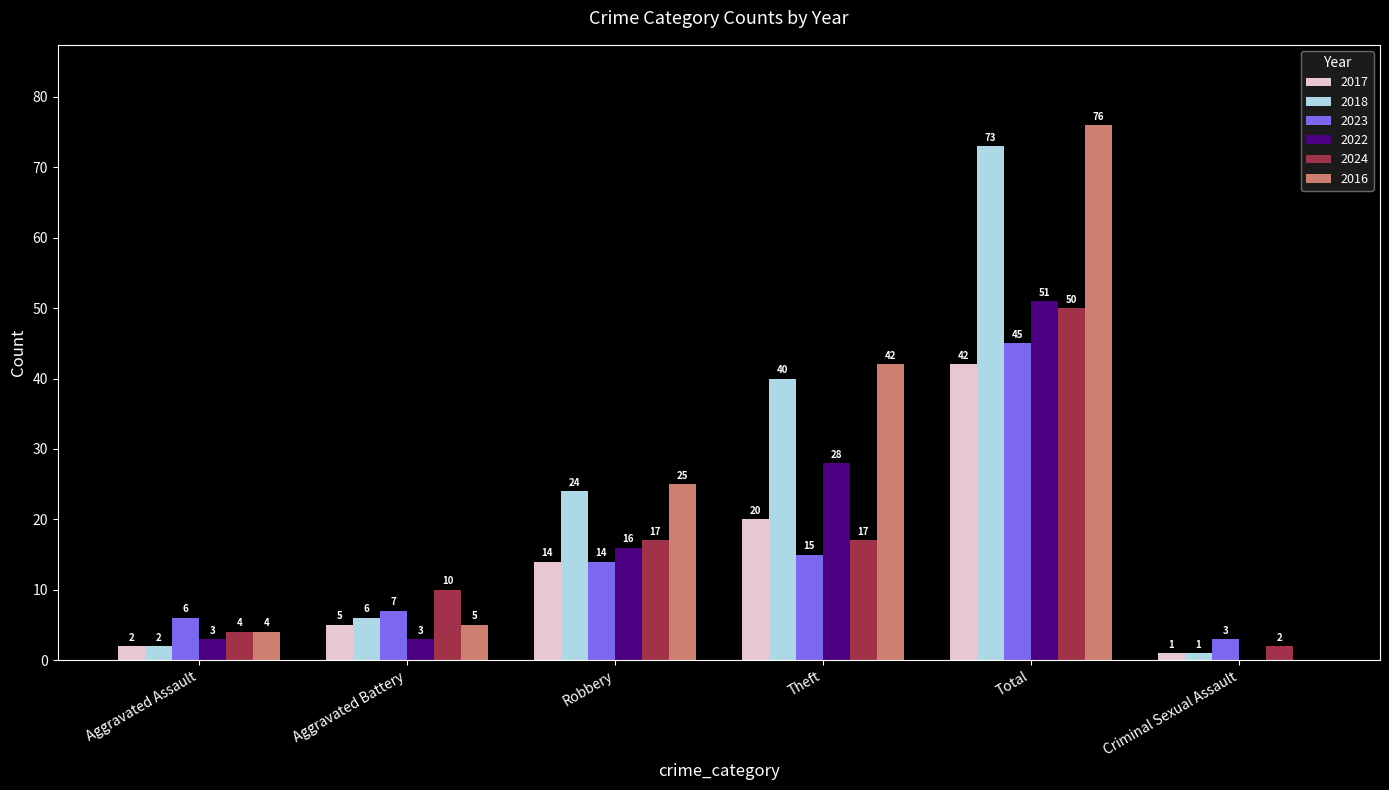

Which series has the largest total across all categories?

2016